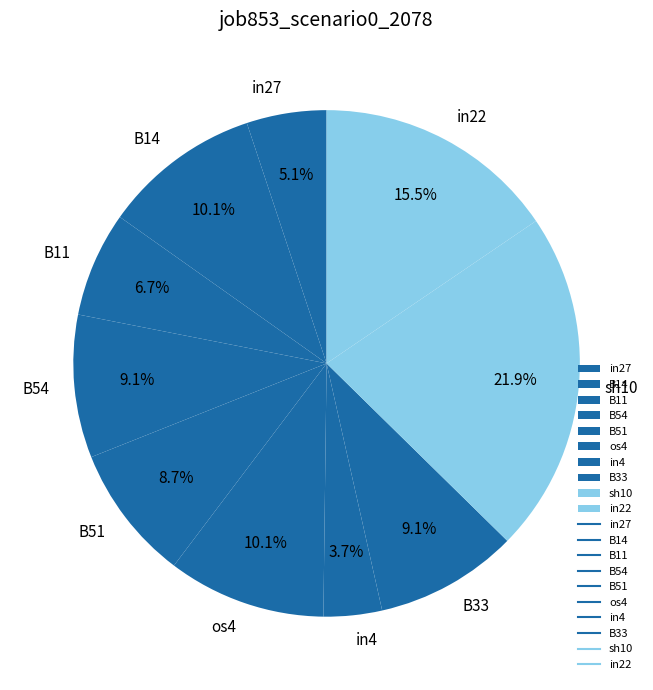

Do in22 and B33 together represent more than half of the pie?

No